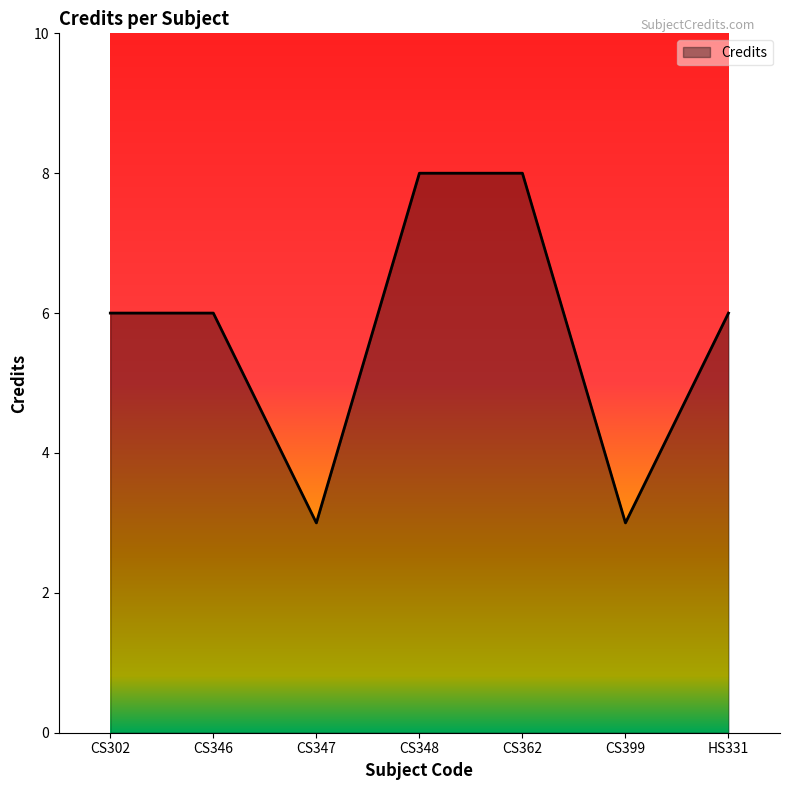

Count the values in the range 3 to 8.

7